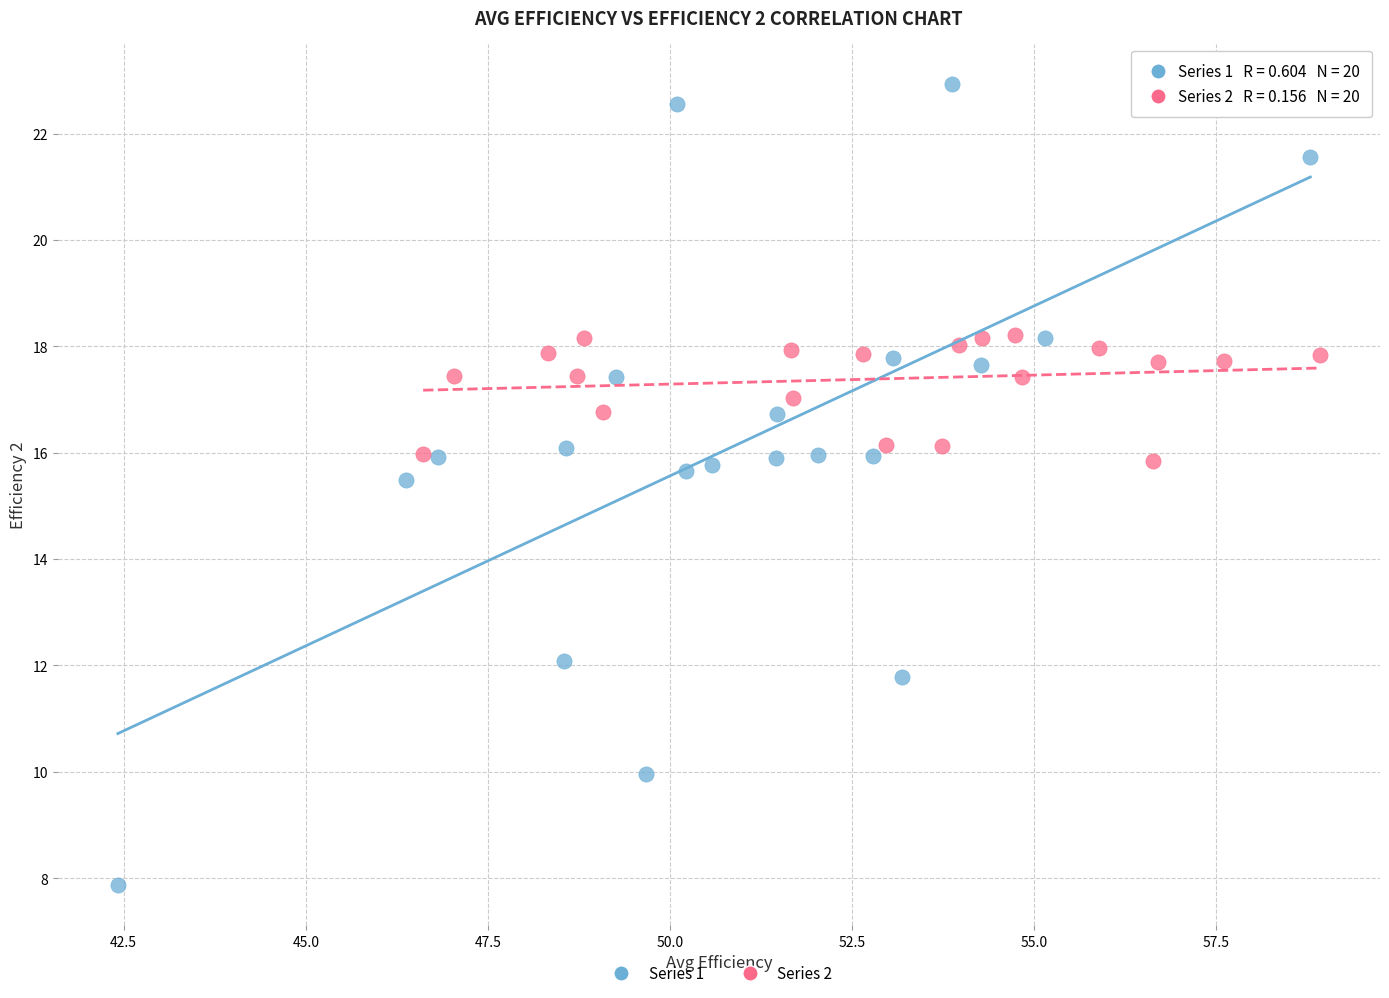

Which series contains the highest Y value?

Series 1